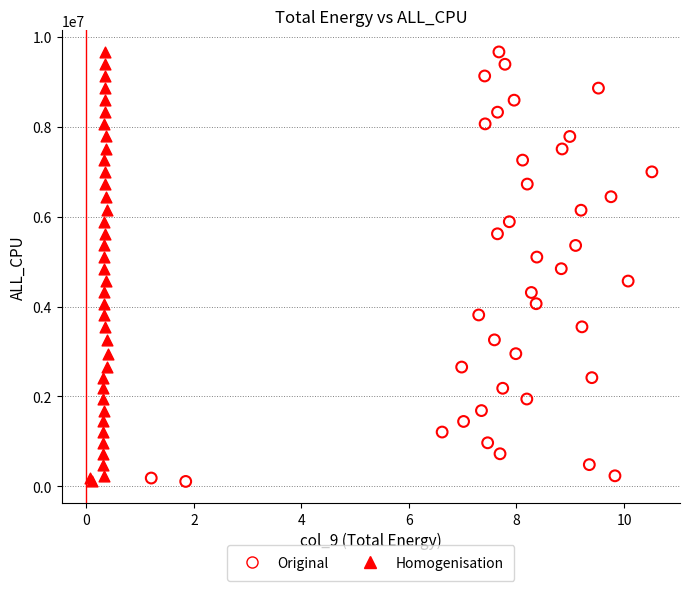

What are all the series names shown in the legend?

Original, Homogenisation